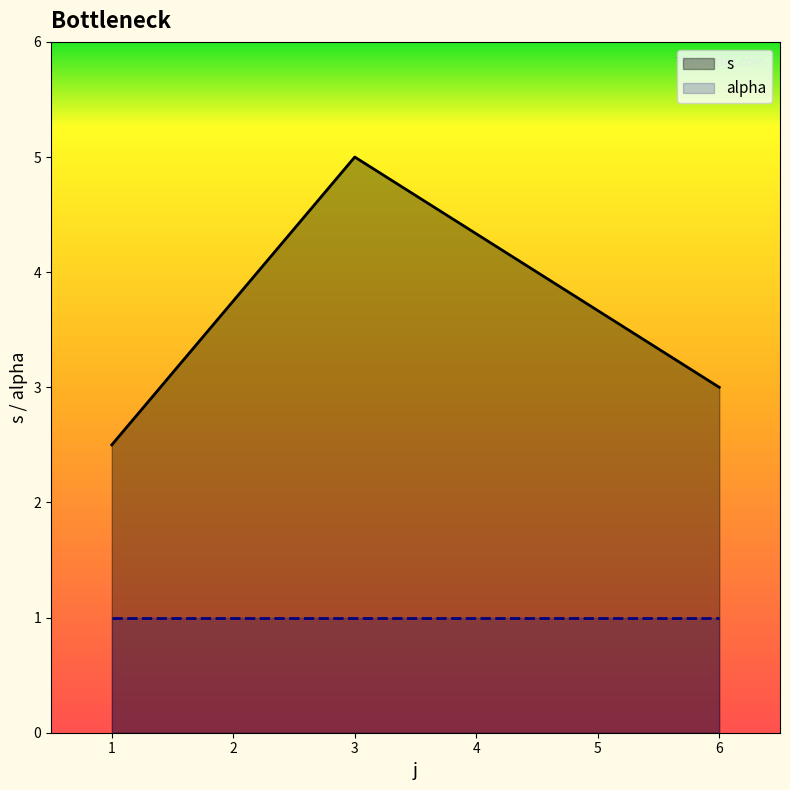

Does the chart display data point markers on the line(s)?

No